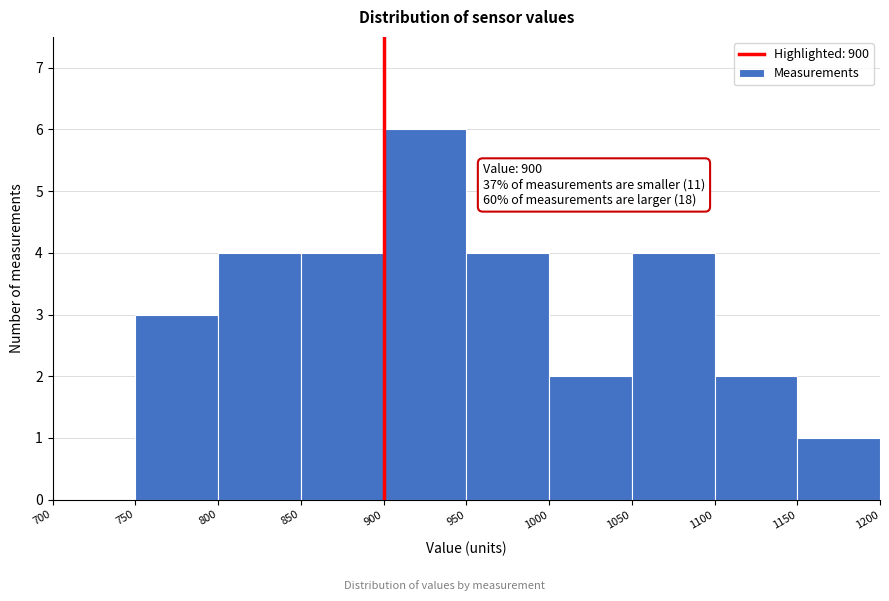

Over which range of the x-axis is the bar tallest?

900 to 950